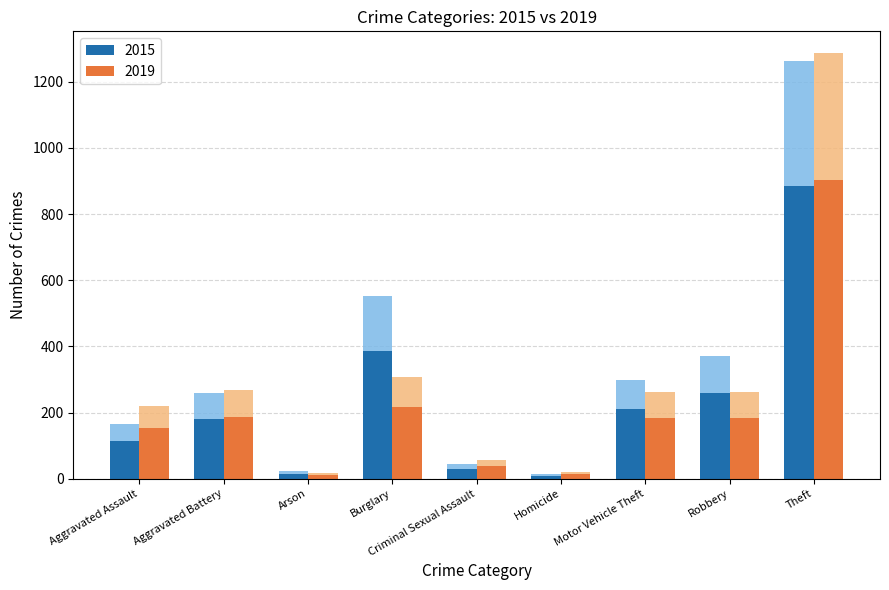

At how many categories does at least one series exceed 1207?

1